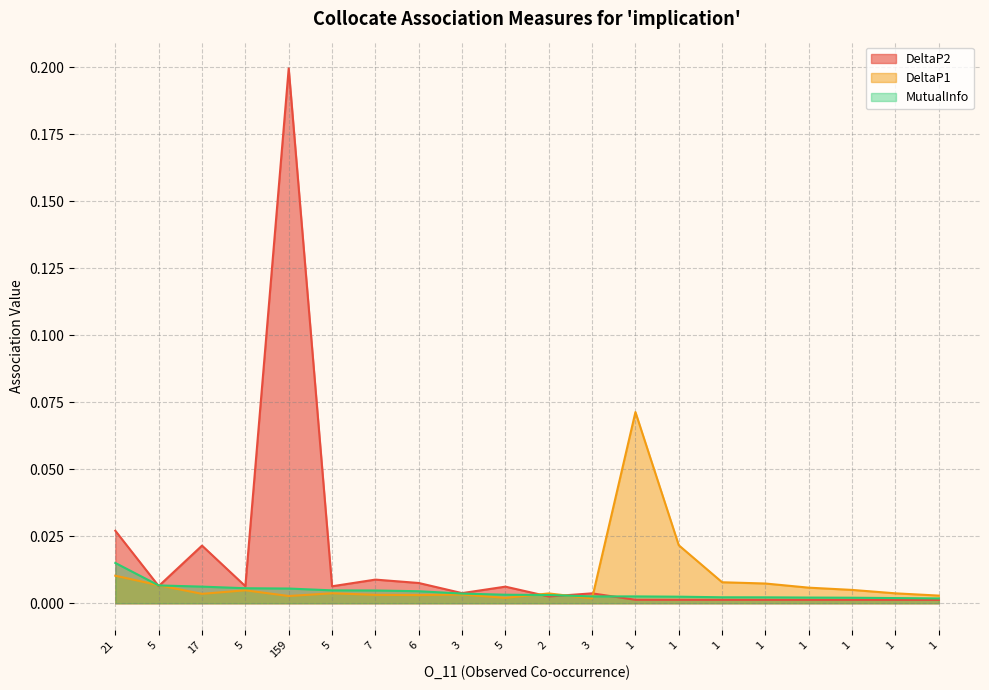

Reading right to left, list all the values displayed in this chart.

DeltaP2: 1=0.0	1=0.0	1=0.0	1=0.0	1=0.0	1=0.0	1=0.0	1=0.0	3=0.0	2=0.0	5=0.0	3=0.0	6=0.0	7=0.0	5=0.0	159=0.2	5=0.0	17=0.0	5=0.0	21=0.0
DeltaP1: 1=0.0	1=0.0	1=0.0	1=0.0	1=0.0	1=0.0	1=0.0	1=0.1	3=0.0	2=0.0	5=0.0	3=0.0	6=0.0	7=0.0	5=0.0	159=0.0	5=0.0	17=0.0	5=0.0	21=0.0
MutualInfo: 1=0.0	1=0.0	1=0.0	1=0.0	1=0.0	1=0.0	1=0.0	1=0.0	3=0.0	2=0.0	5=0.0	3=0.0	6=0.0	7=0.0	5=0.0	159=0.0	5=0.0	17=0.0	5=0.0	21=0.0